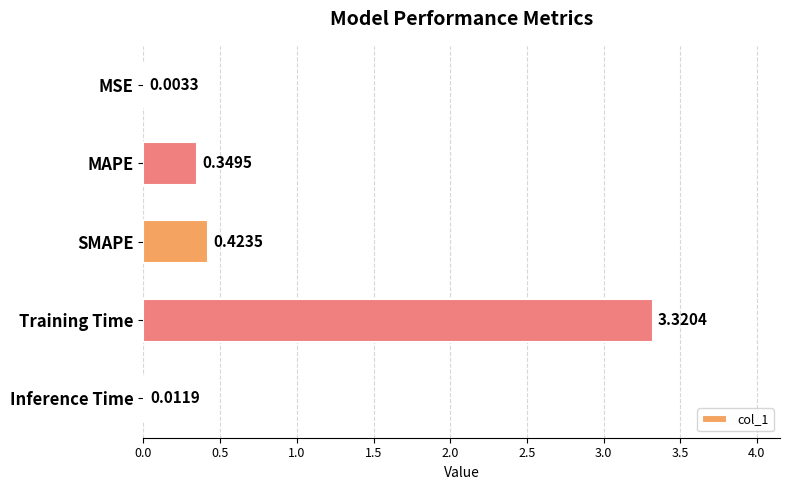

Where is the data nearest to the value 1?

SMAPE